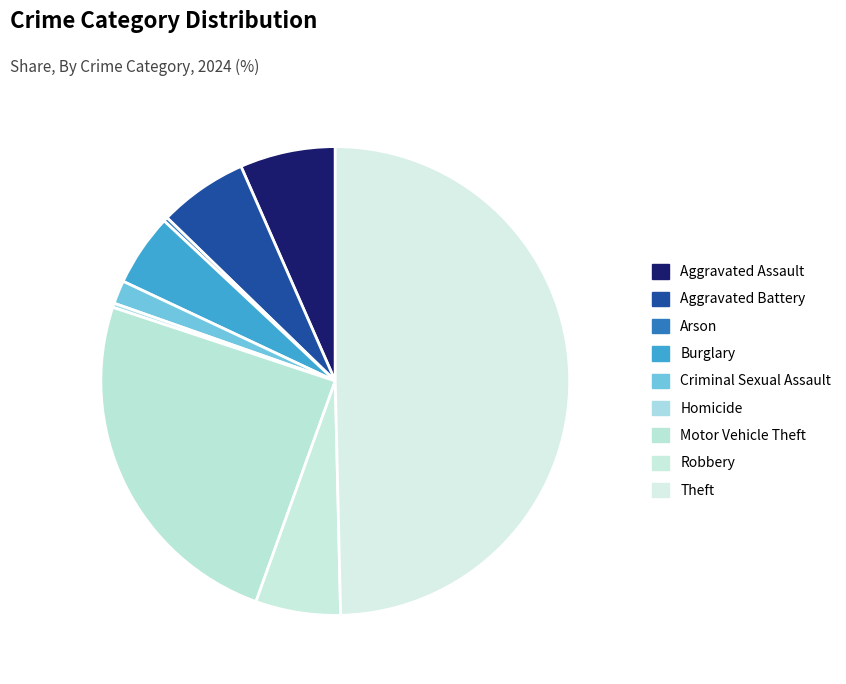

Which slice is the largest?

Theft